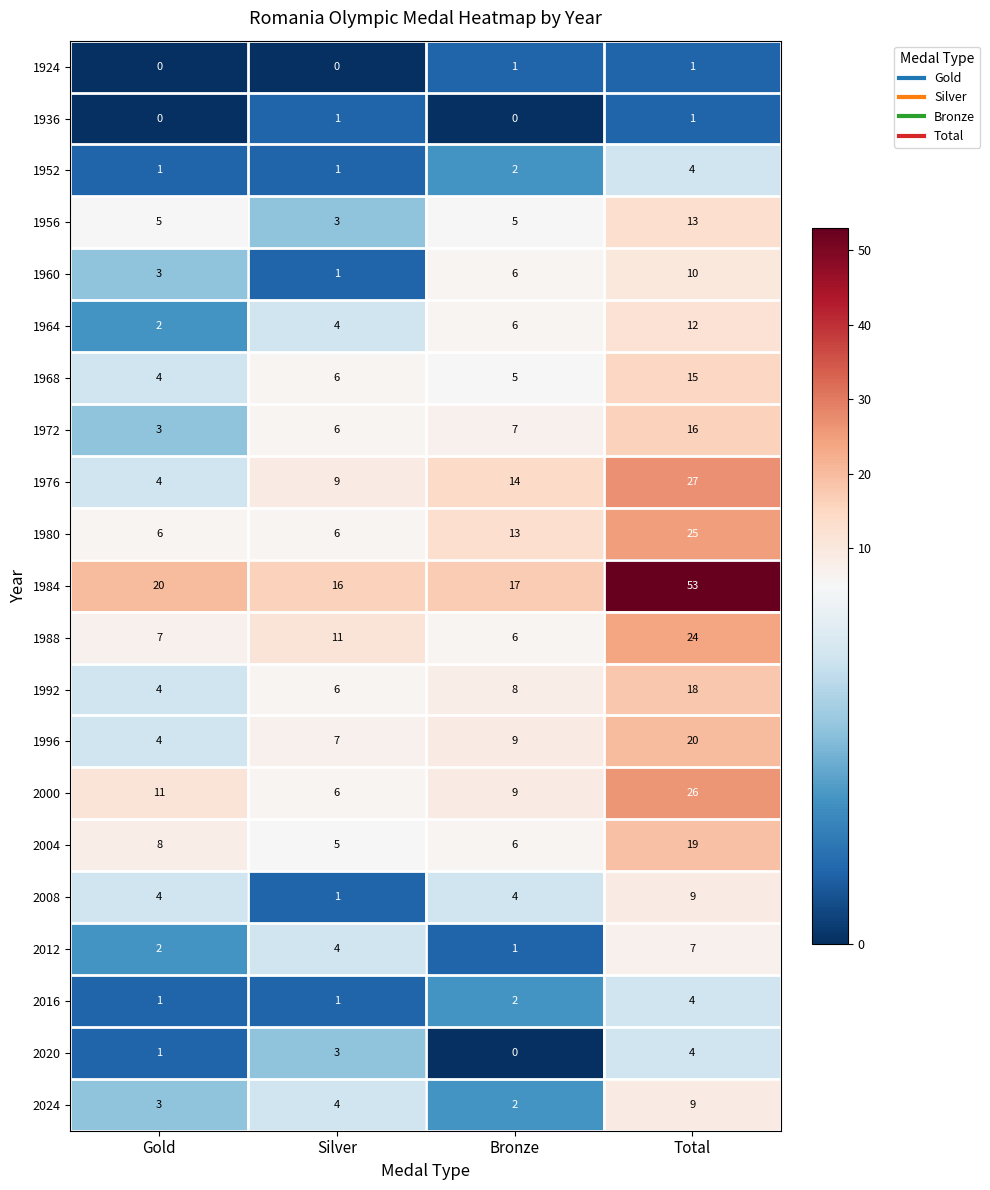

The 1996 series shows 12 at Total. True or false?

False